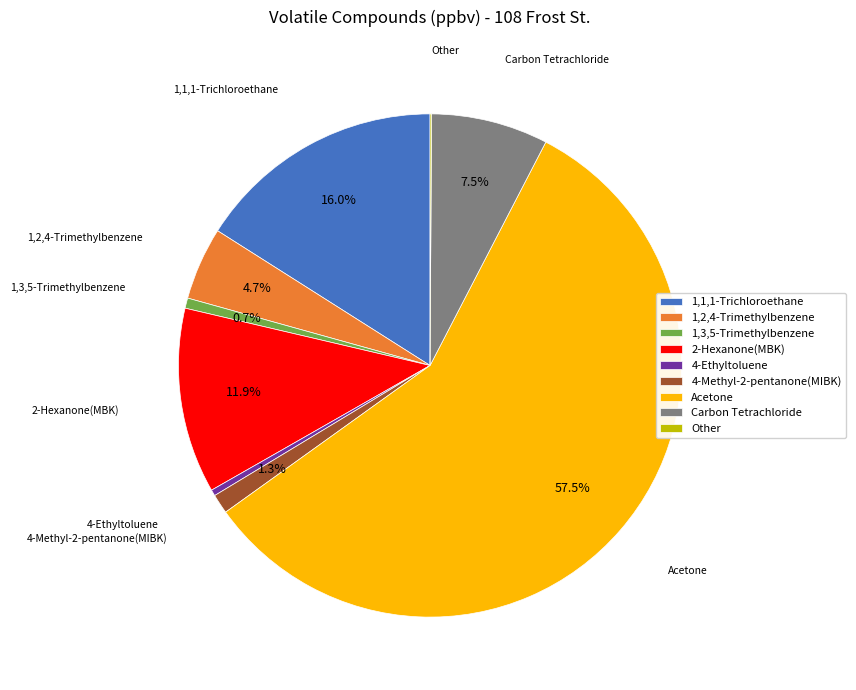

To the nearest percent, what is the difference between the largest and smallest slice percentages?

57%